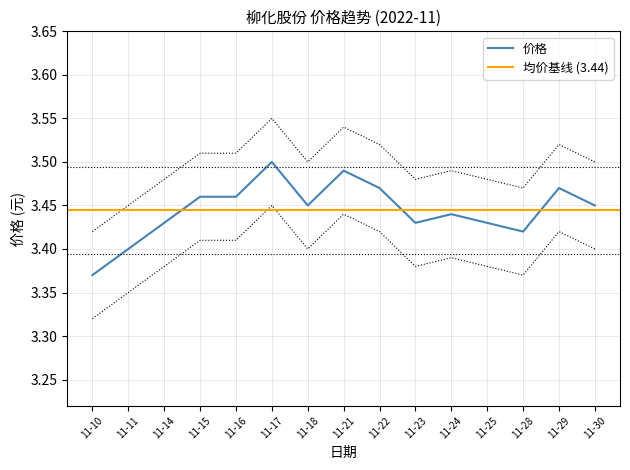

Is it true that 价格 equals 2.0 at 11-16?

False